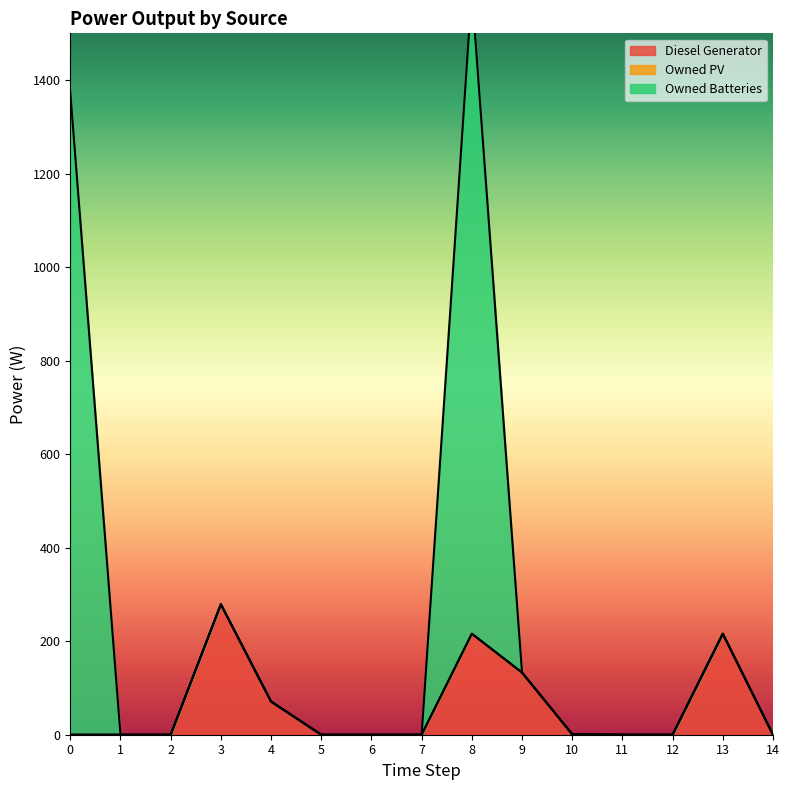

Where is Diesel Generator nearest to the value 139?

9